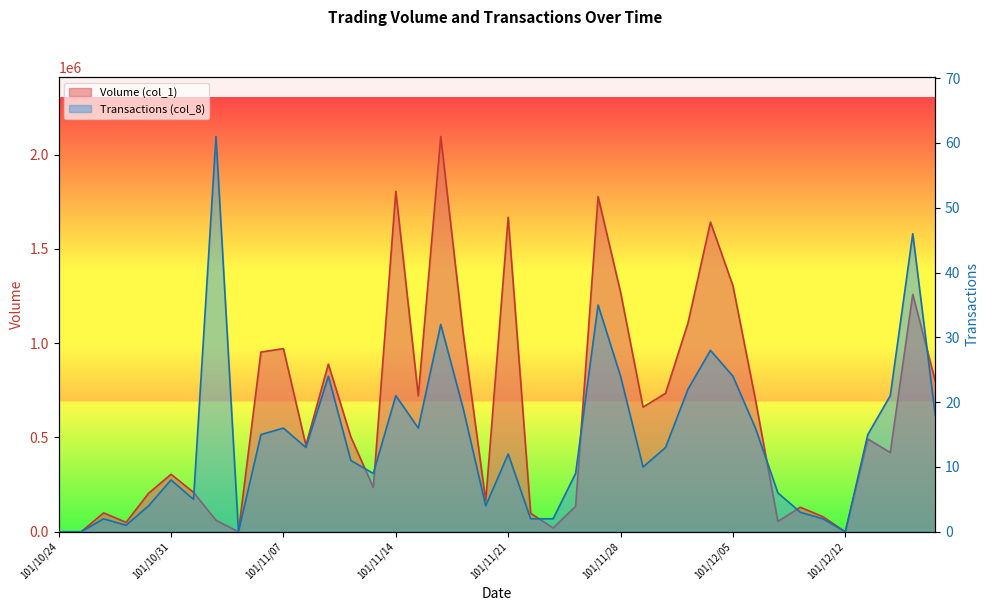

What is the highest value of the Transactions (col_8) series?

61